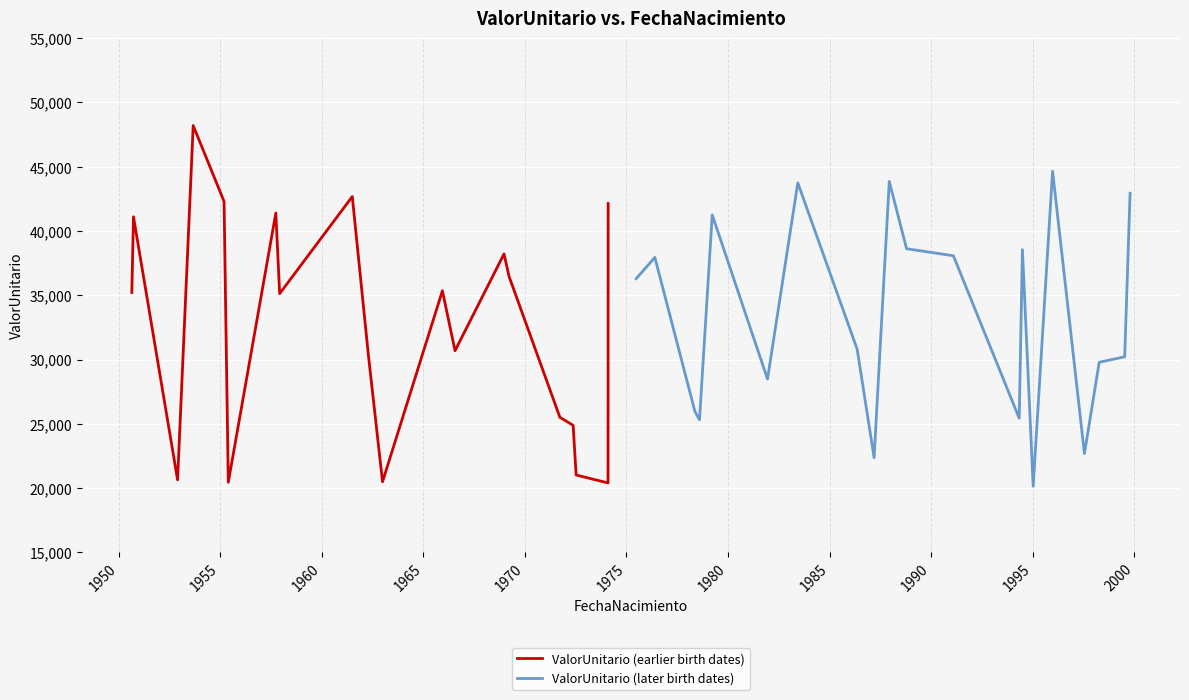

What is the maximum value for ValorUnitario (earlier birth dates)?

48205.7